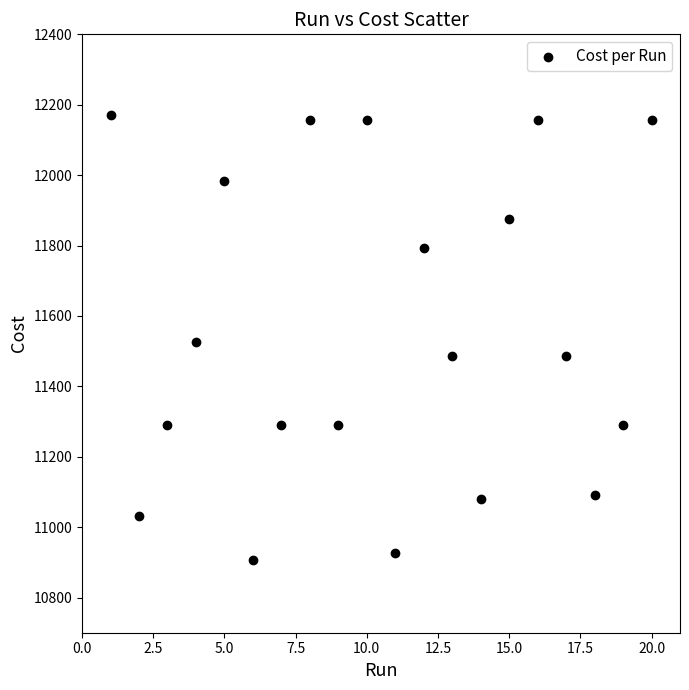

What is the range of X values (max minus min)?

19.0